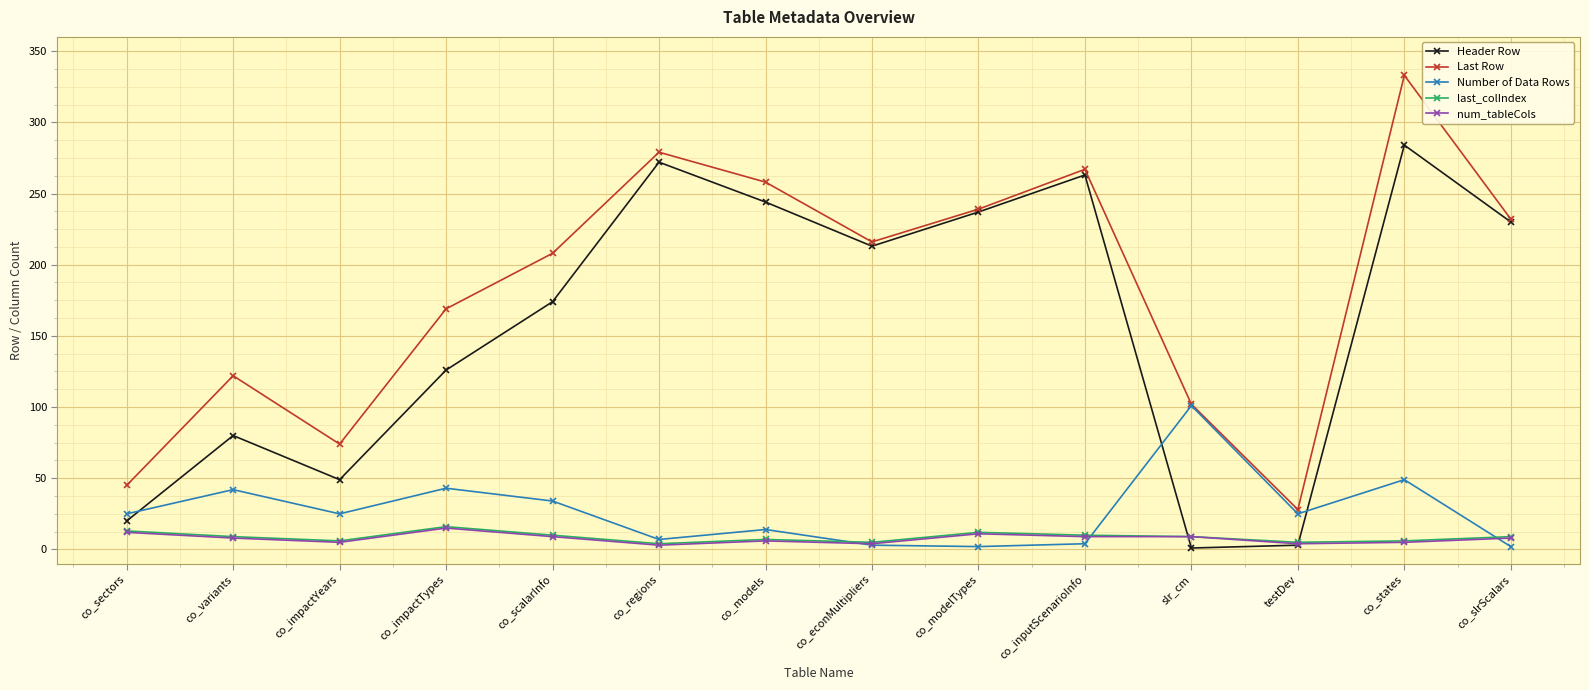

How many lines are shown in the chart?

5